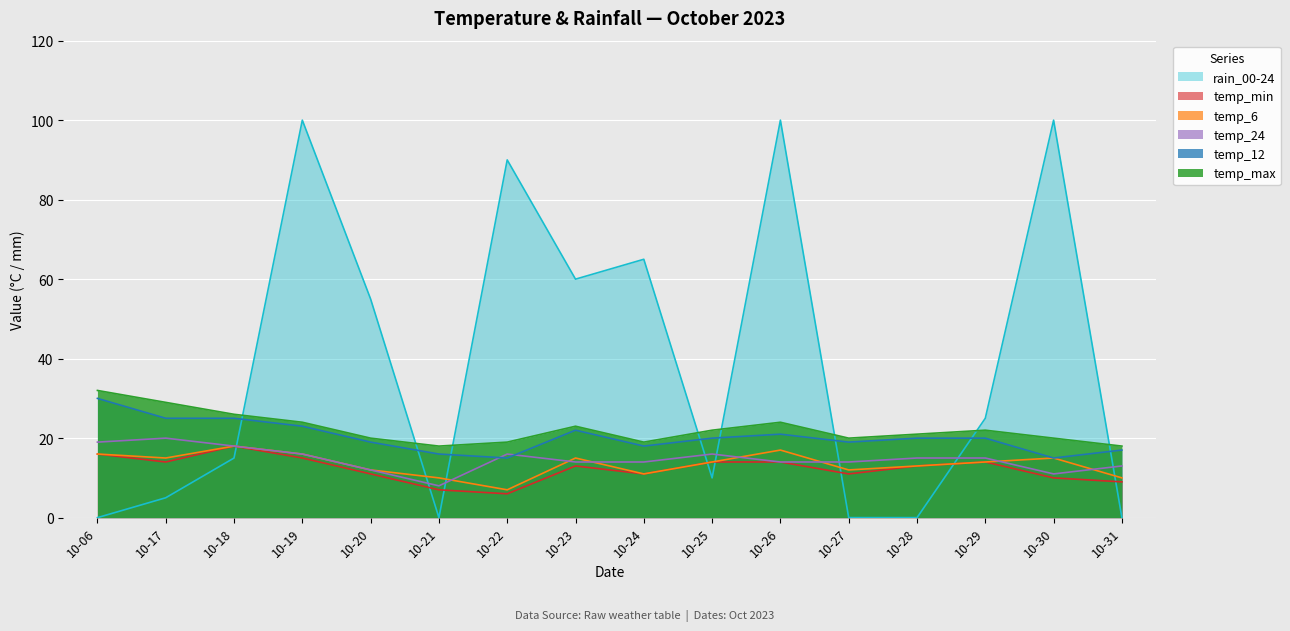

At which label is rain_00-24 closest to 50?

10-20